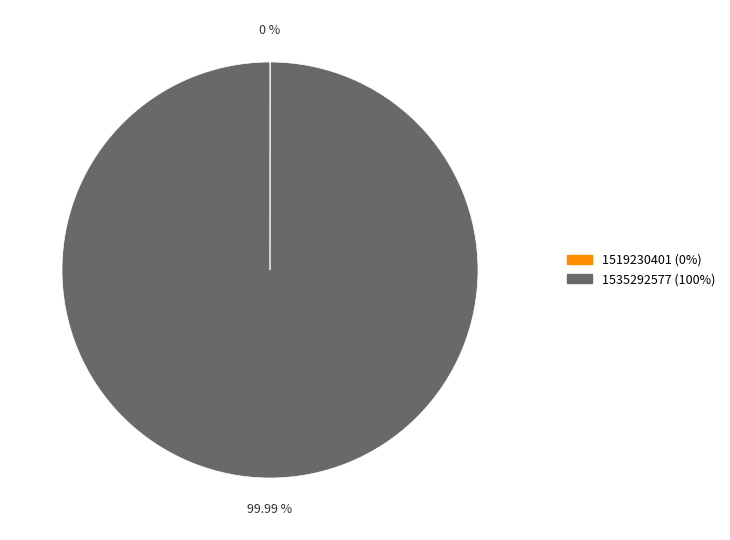

Does any single category account for the majority?

Yes